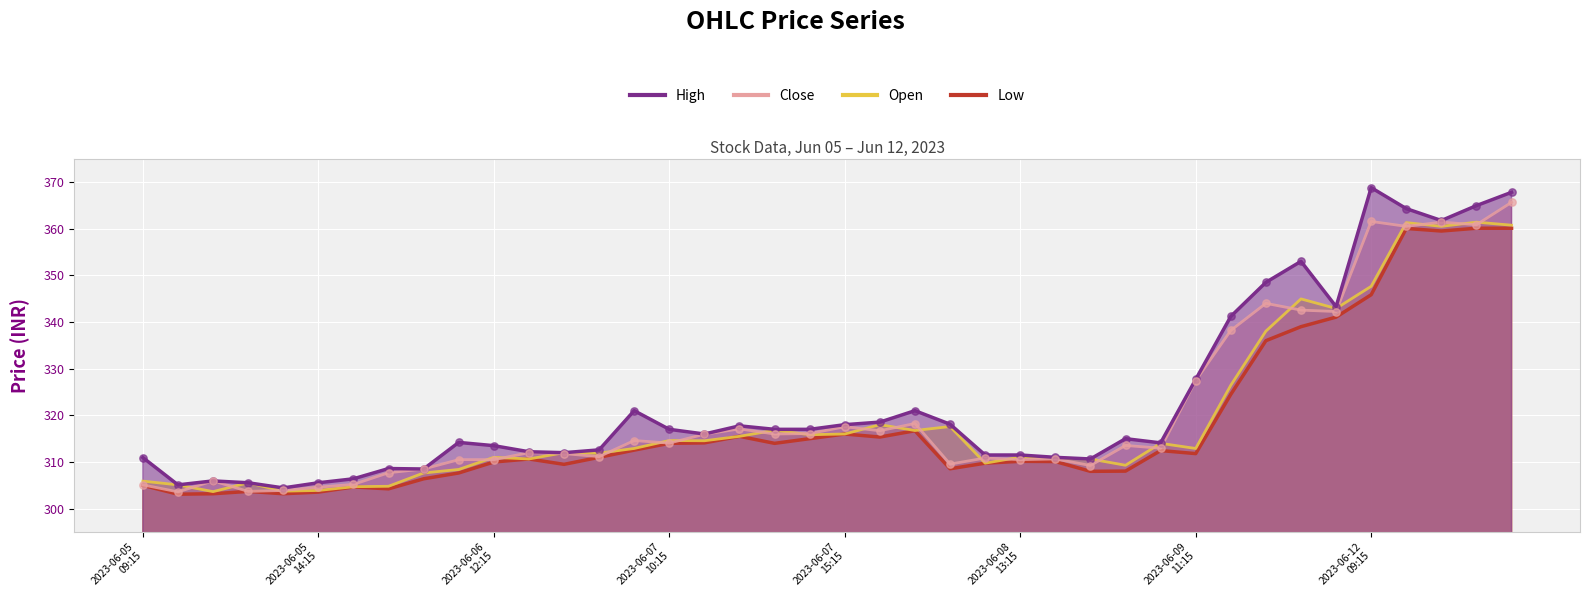

What is the total value across all series at 2023-06-09 14:15?

1379.5